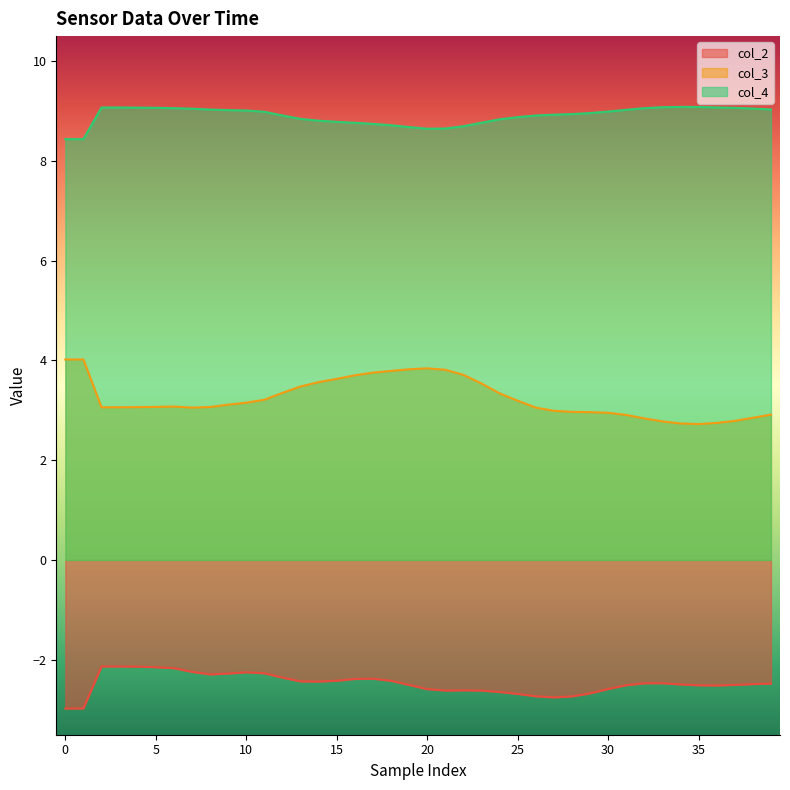

What is the maximum value for col_2?

-2.1